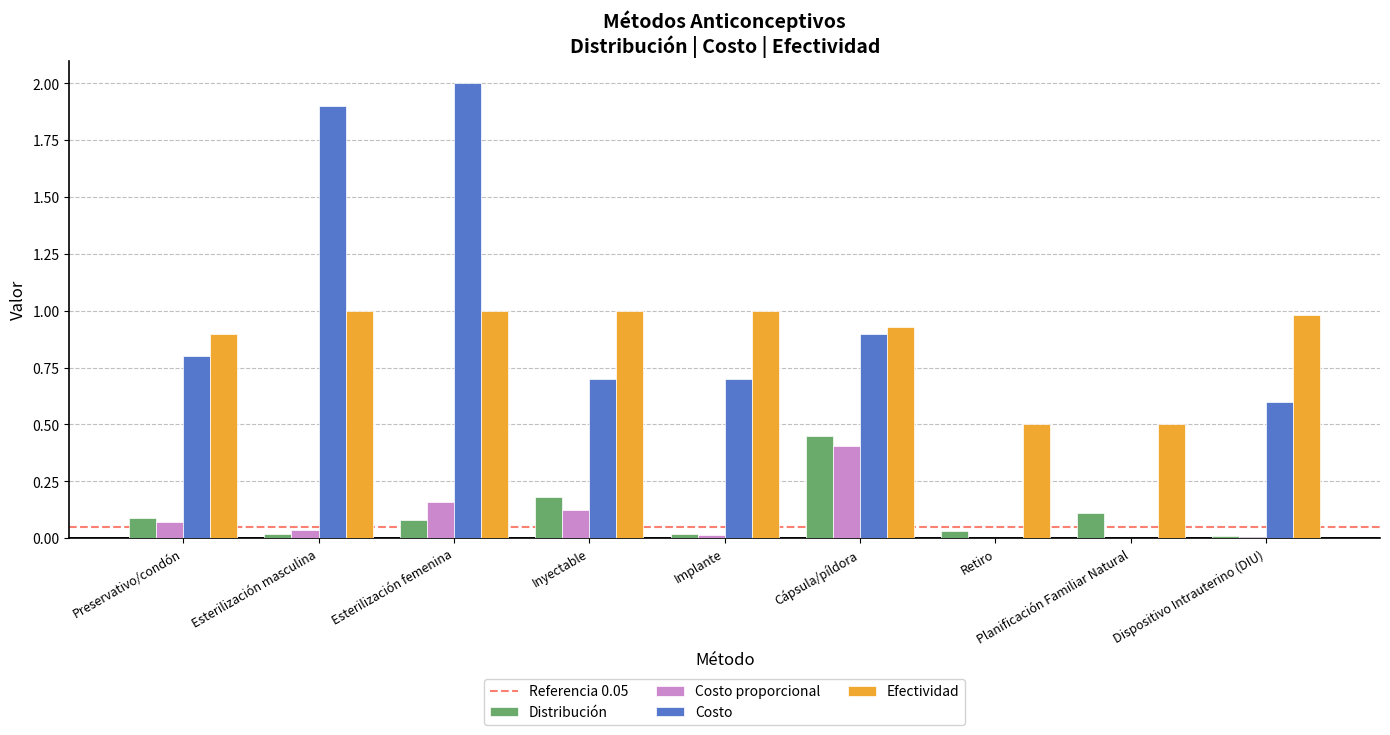

The Costo proporcional series shows 0.0 at Esterilización masculina. True or false?

True